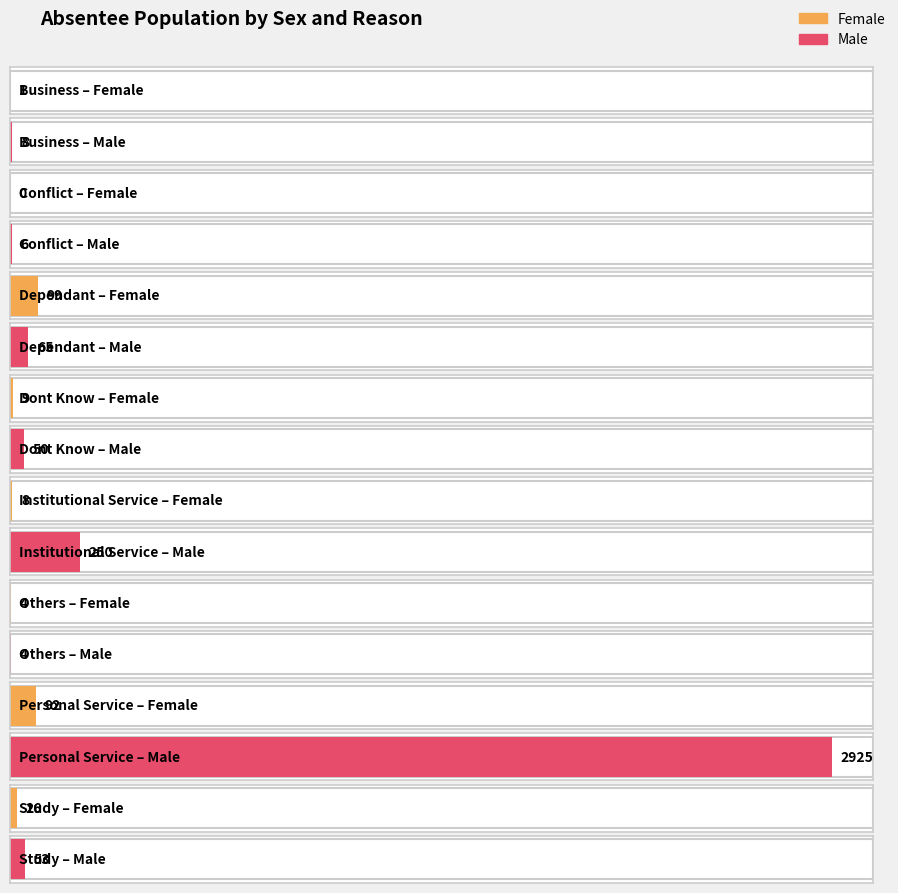

Which series has the largest total across all categories?

Male